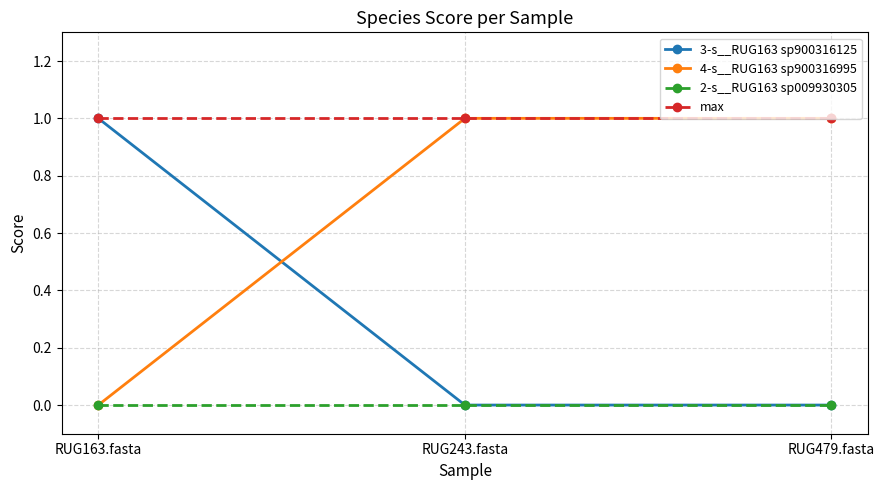

What value does the max series have at RUG243.fasta?

1